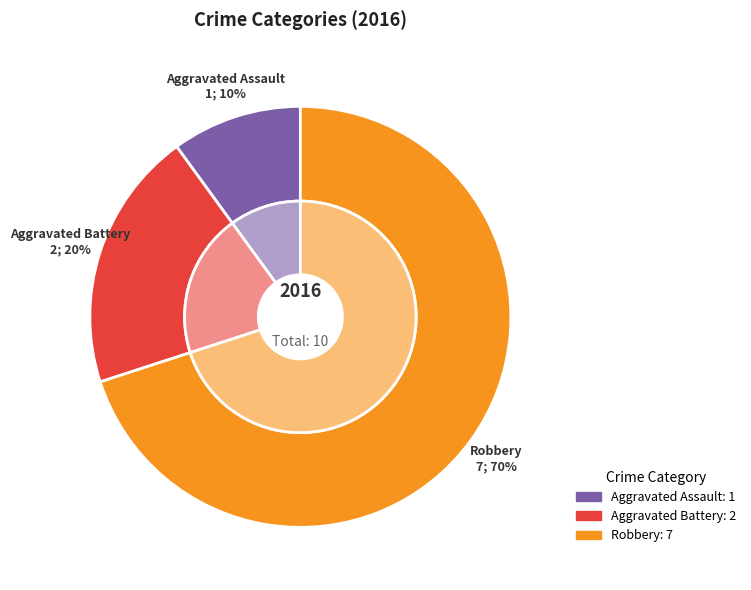

What is the change in value from Aggravated Battery to Robbery?

+5